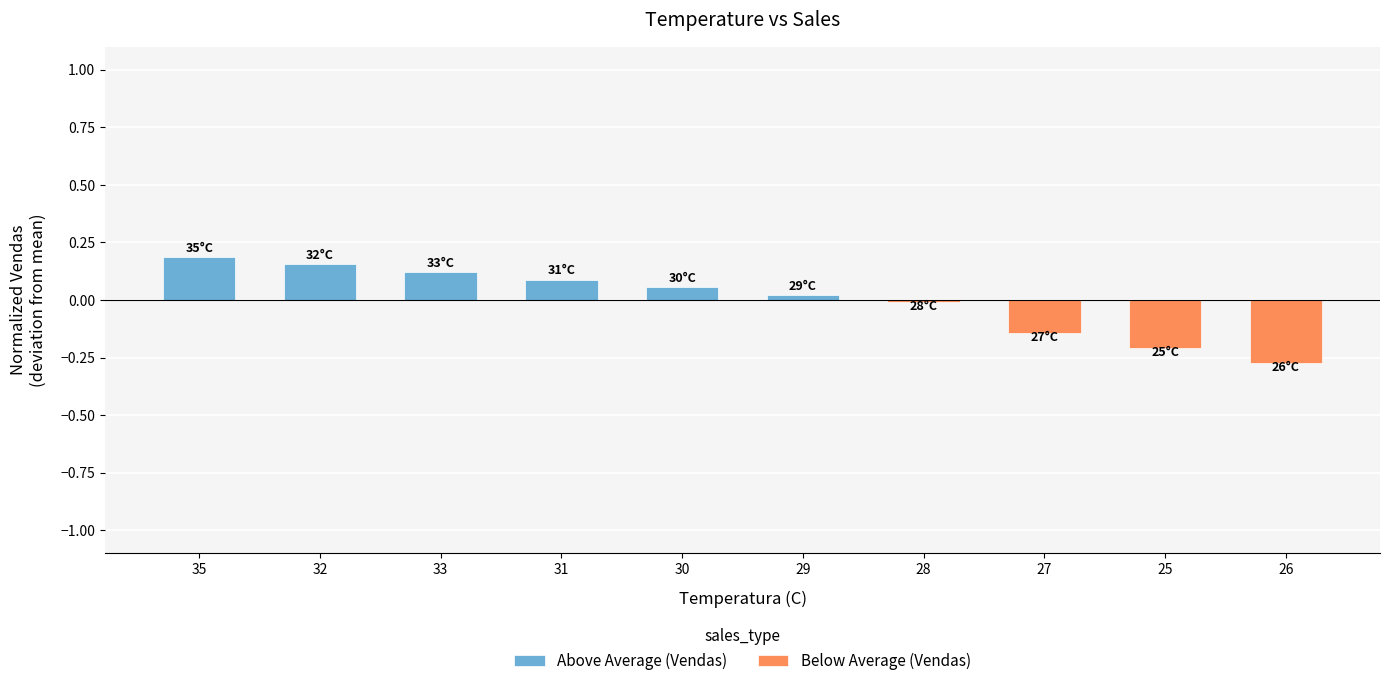

What is the value of the Below Average (Vendas) bar at the 8th from the left?

-0.1